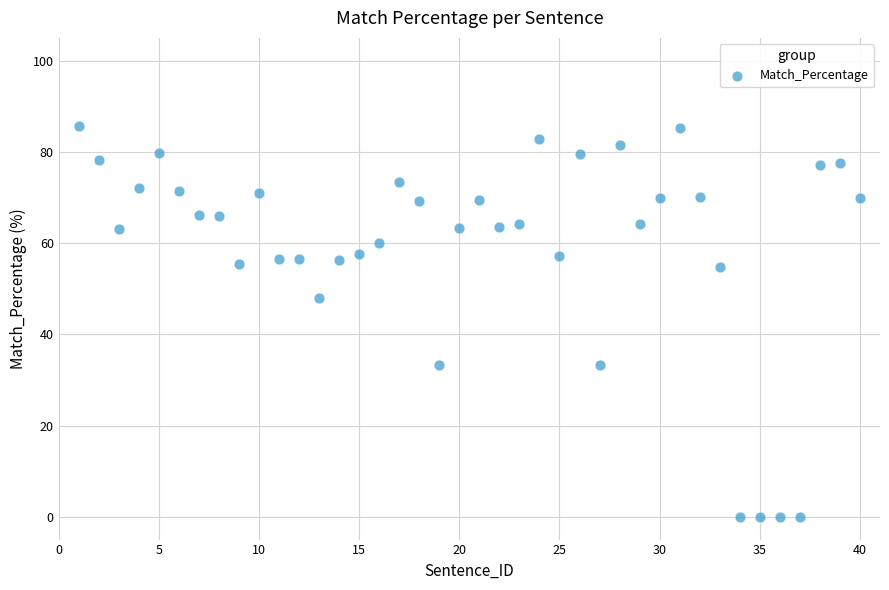

What Y value in the scatter plot is closest to 42?

48.0